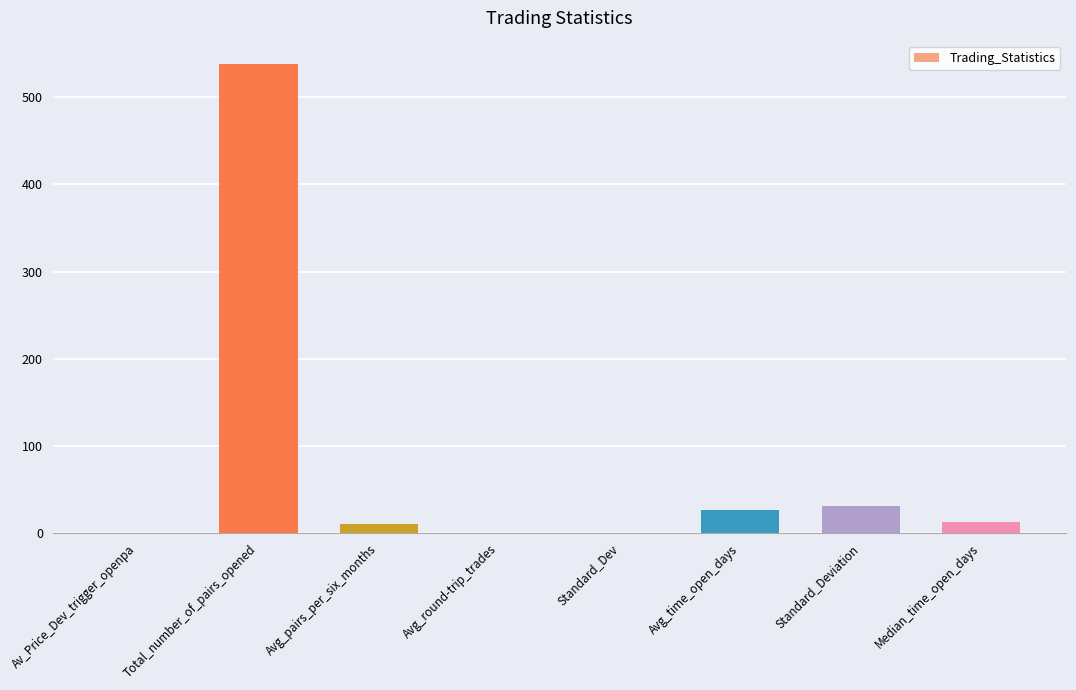

Between Avg_pairs_per_six_months and Total_number_of_pairs_opened, which is larger?

Total_number_of_pairs_opened